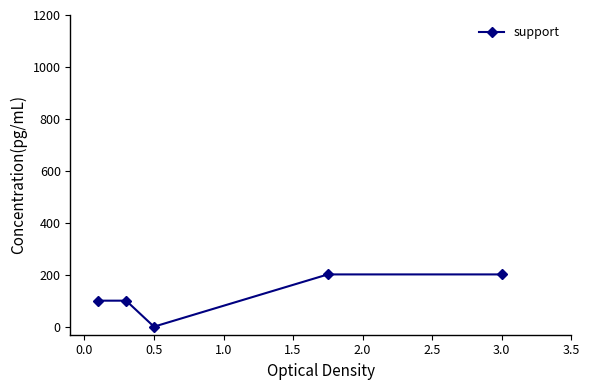

How many interior local valleys (lower than both neighbors) does the data have?

1